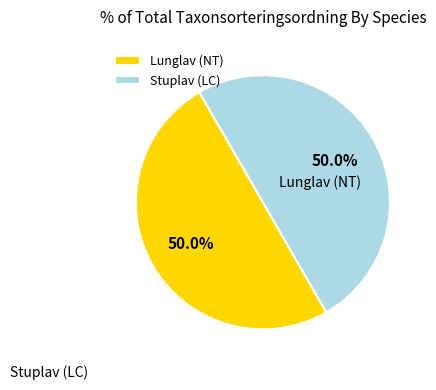

The Lunglav (NT) slice represents 50% of the pie. True or false?

True